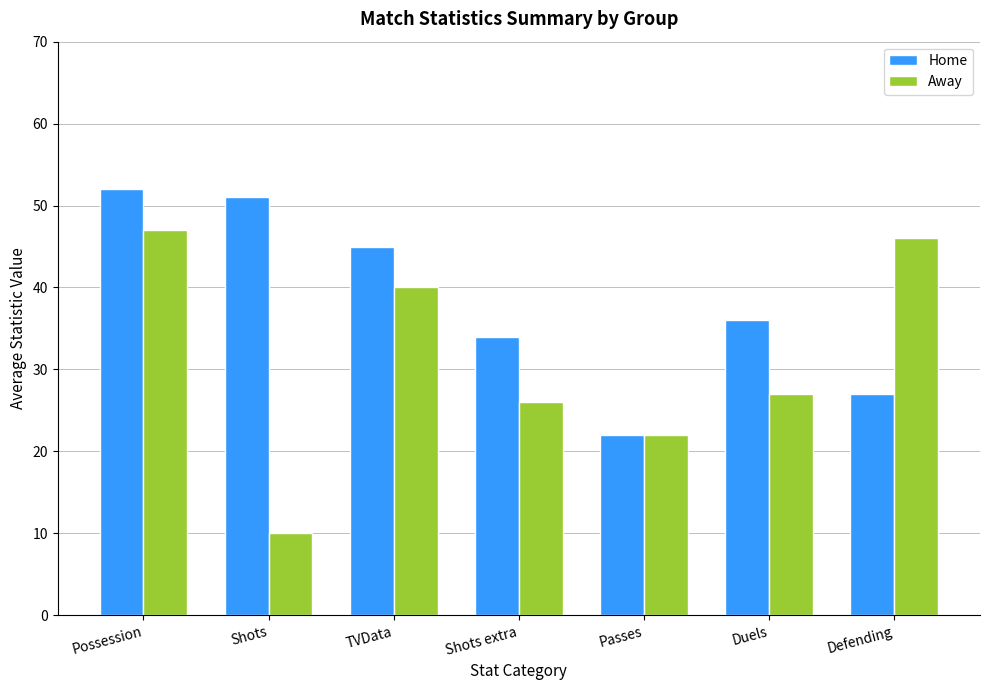

What is the sum of all Home values?

267